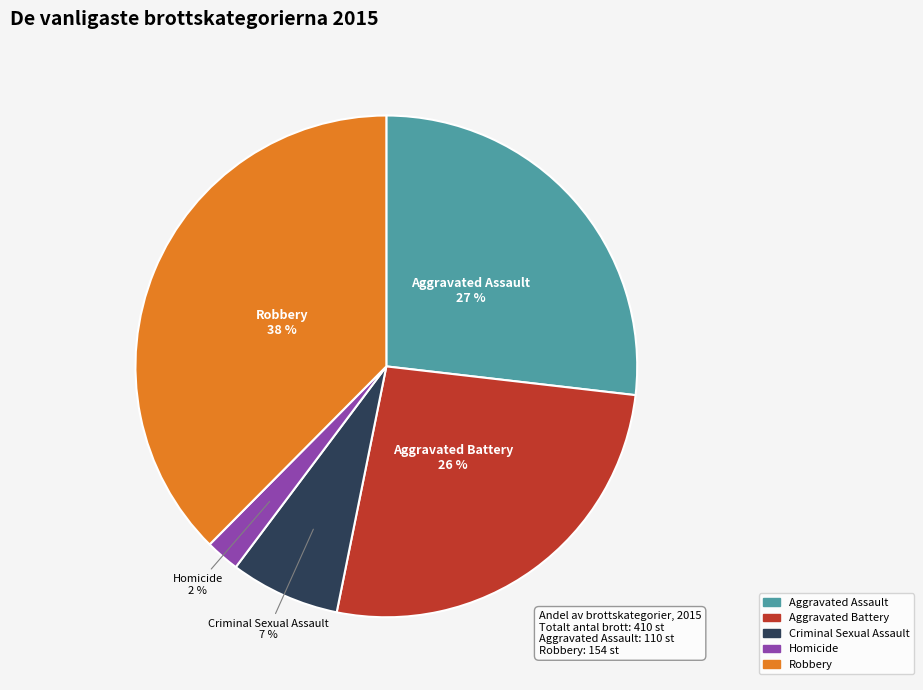

Count the number of slices in the pie.

5